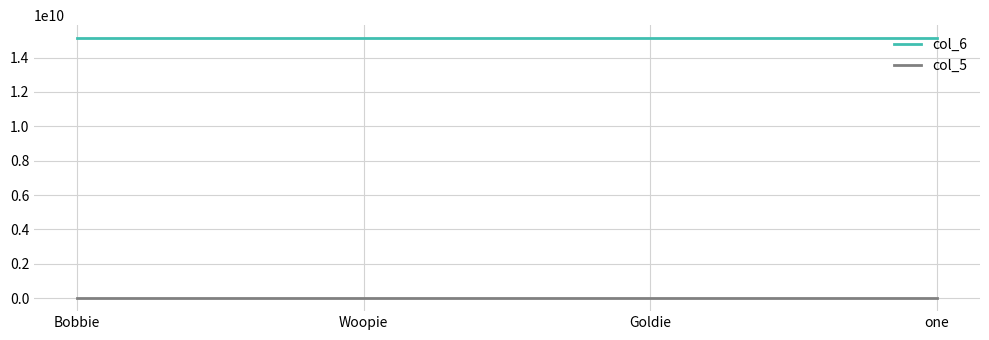

True or false: col_6 and col_5 cross at least once.

False